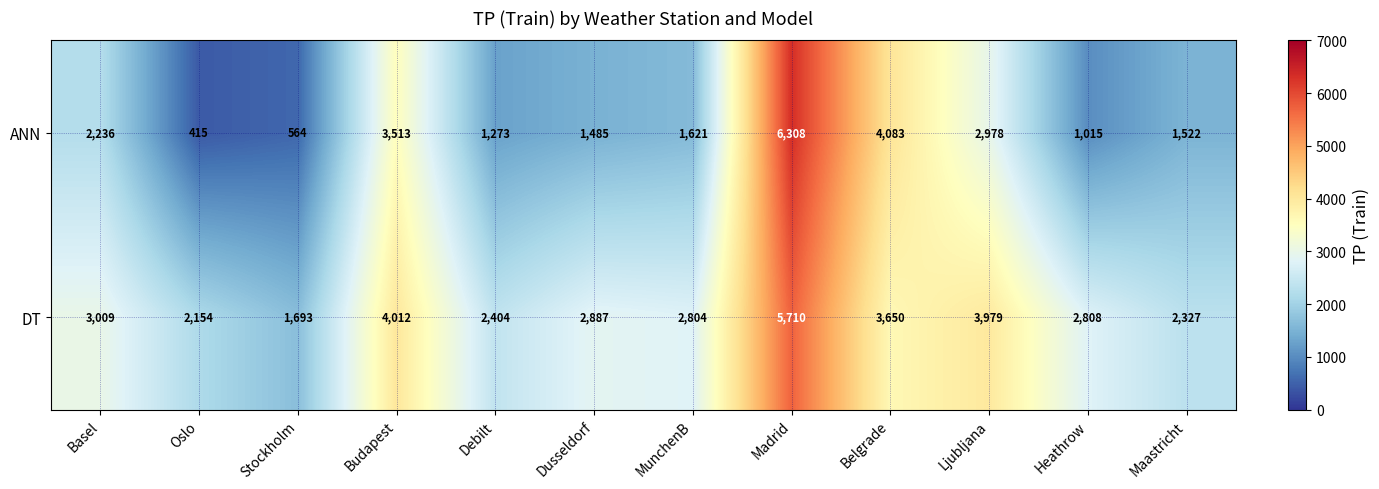

Which has a higher value, Belgrade or Basel?

Belgrade